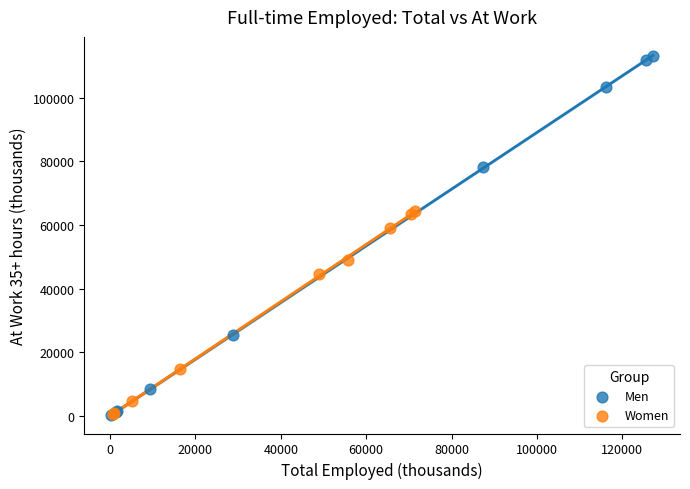

What are all the series names shown in the legend?

Men, Women